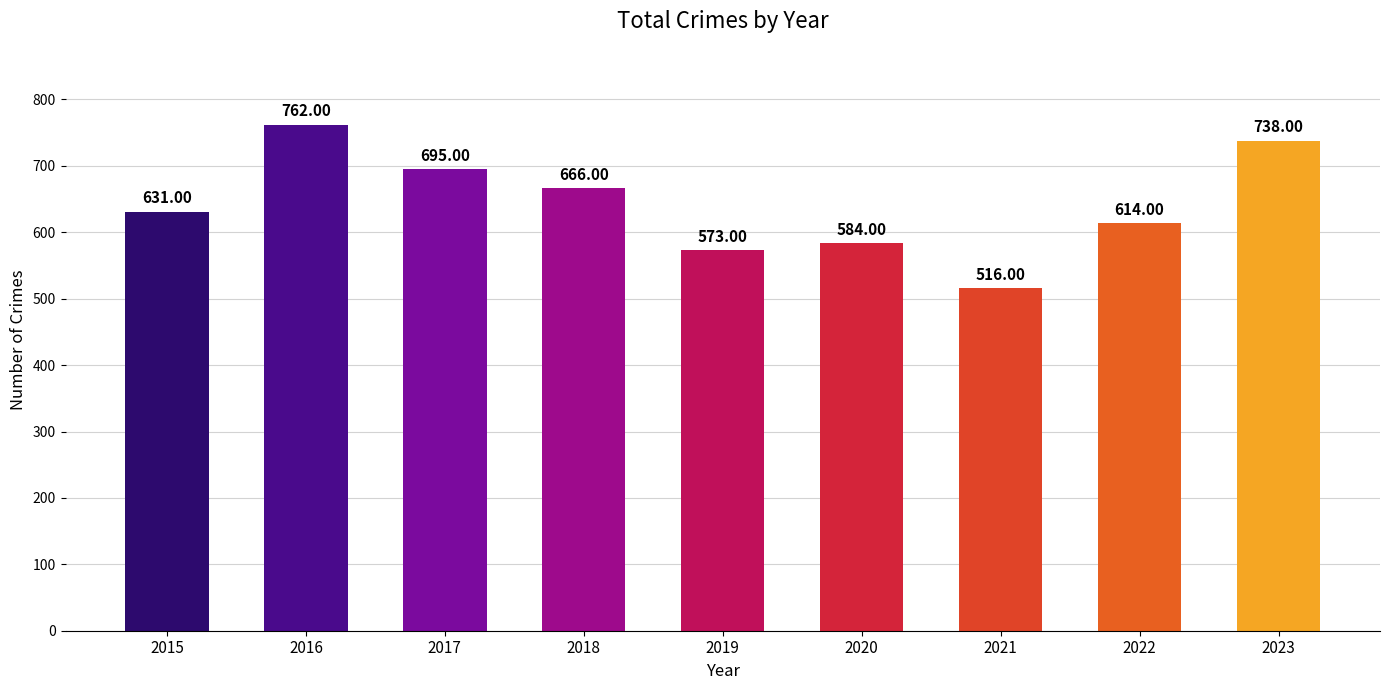

Which label corresponds to the largest value in the chart?

2016